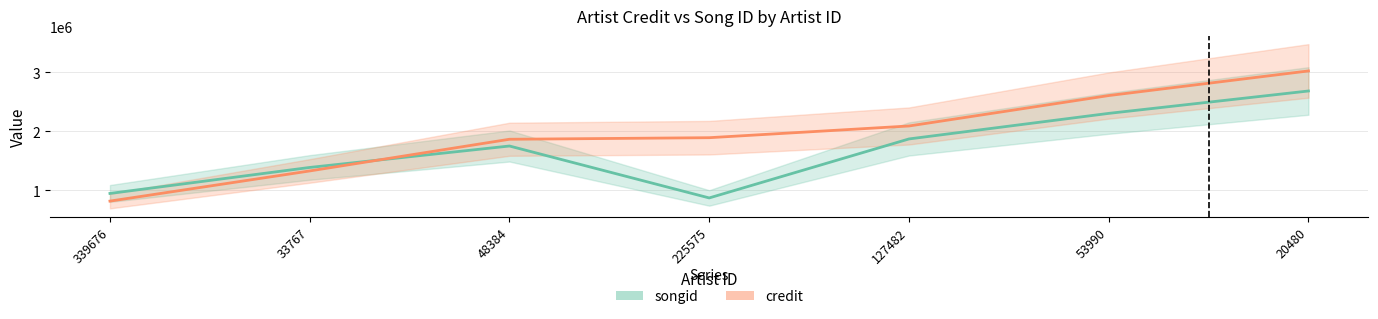

How many intersections are there between credit and songid?

1